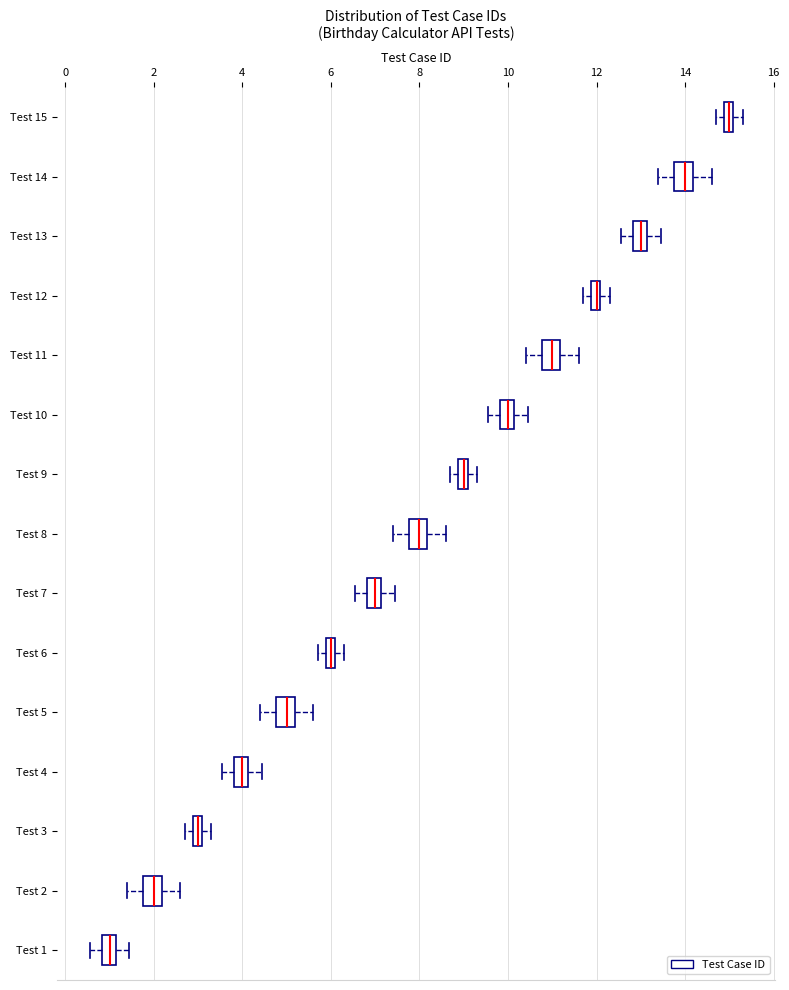

Which box has the furthest to the left median line?

Test 1